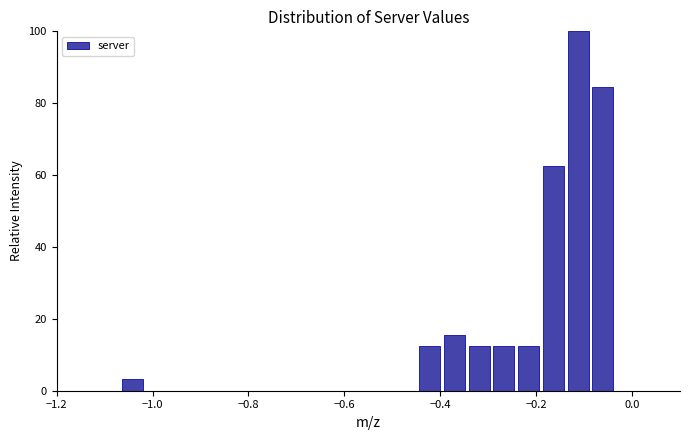

Read against the x-axis, roughly where is the centre of the tallest bar?

-0.12